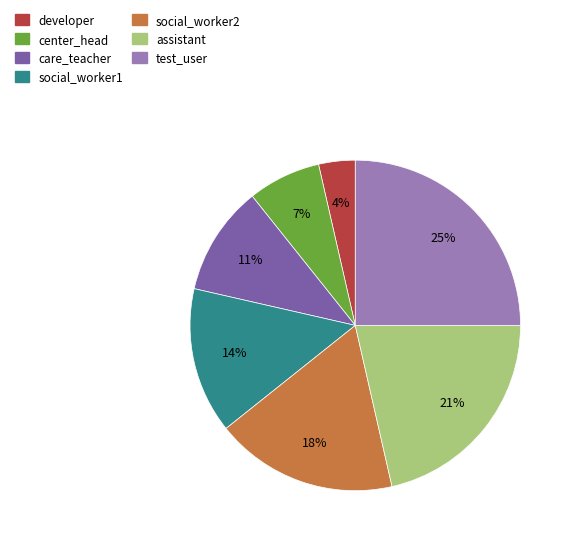

Does care_teacher account for over 50% of the chart?

No